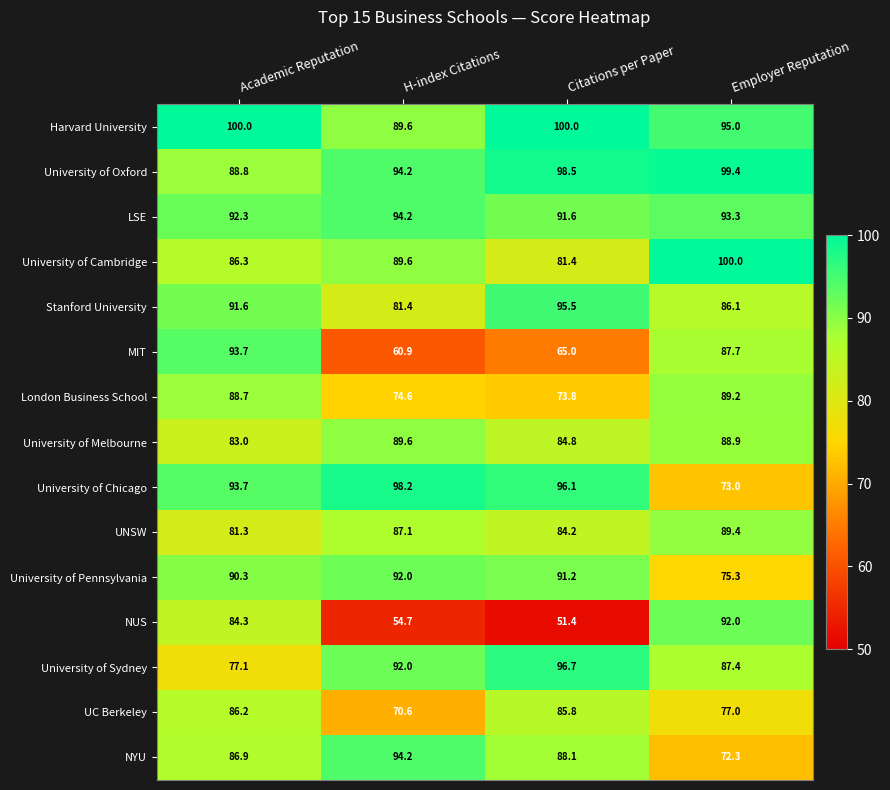

True or false: LSE has a value of 91.6 at Citations per Paper.

True